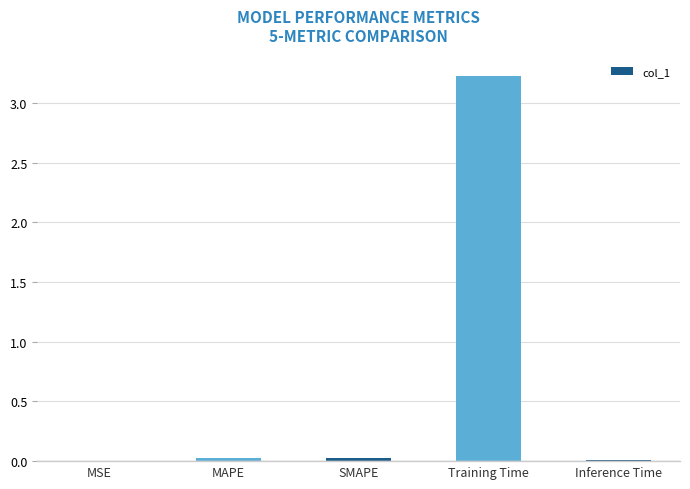

True or false: the data shows 0.8 at Training Time.

False